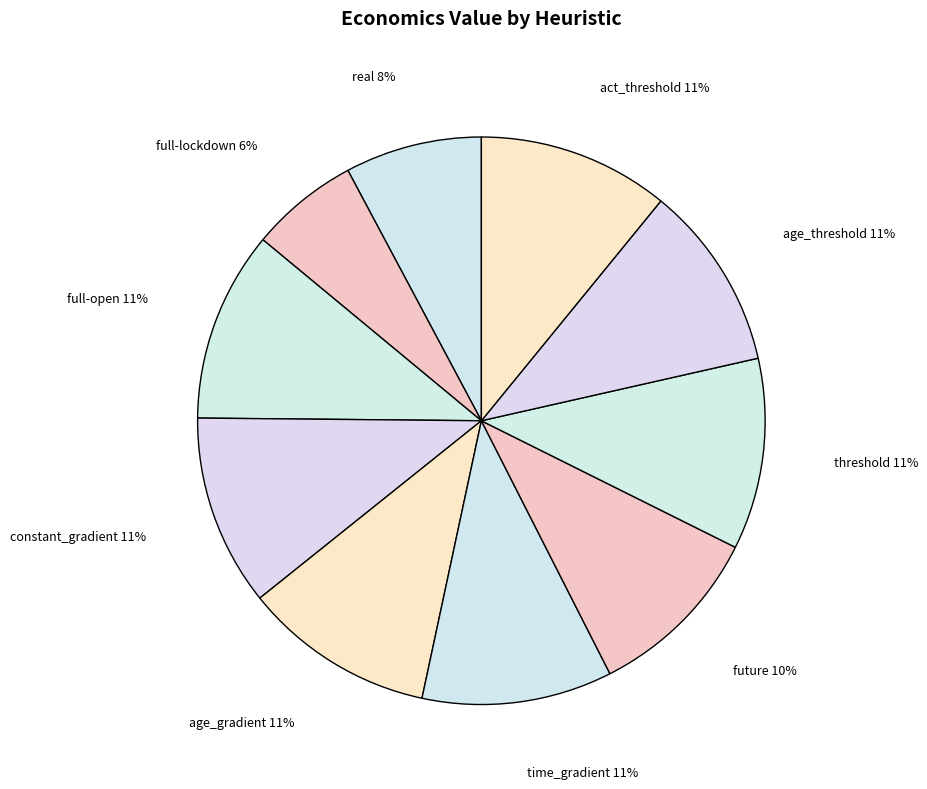

How many slices are in this pie chart?

10